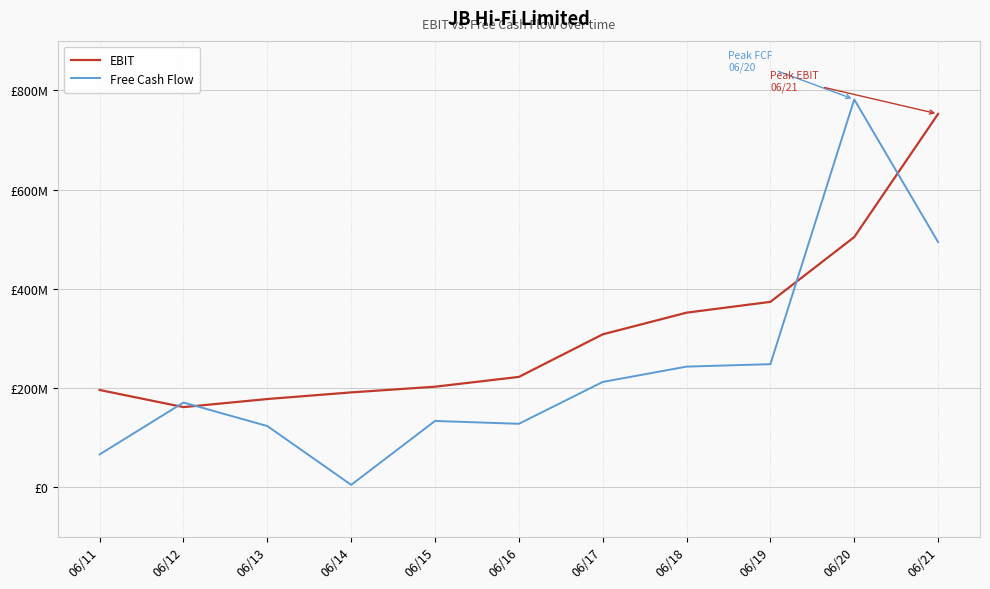

Reading left to right, what are all the values shown in this chart?

EBIT: 195965000	161459000	177753000	191120000	202578000	222324000	308100000	351800000	373600000	504100000	752300000
Free Cash Flow: 66145500	170716300	123316100	4796000	133540600	127814800	212171000	243060000	248020000	781570000	494110000